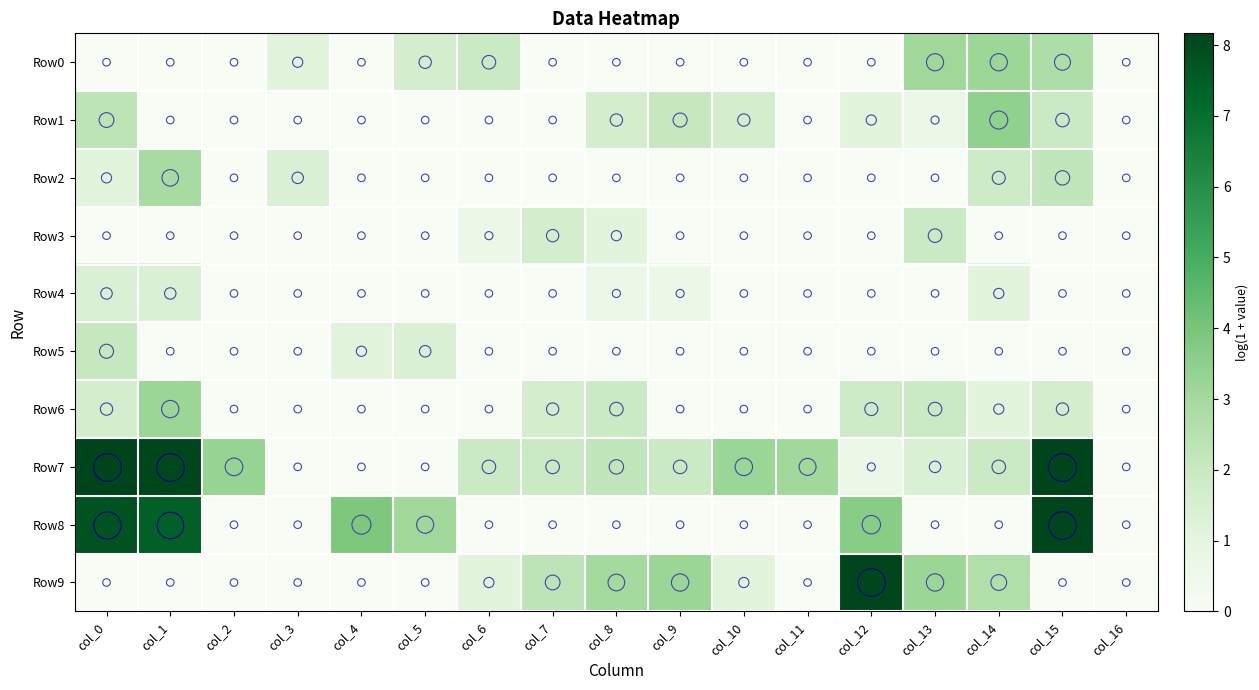

At which category does the chart reach its minimum across all series?

col_0